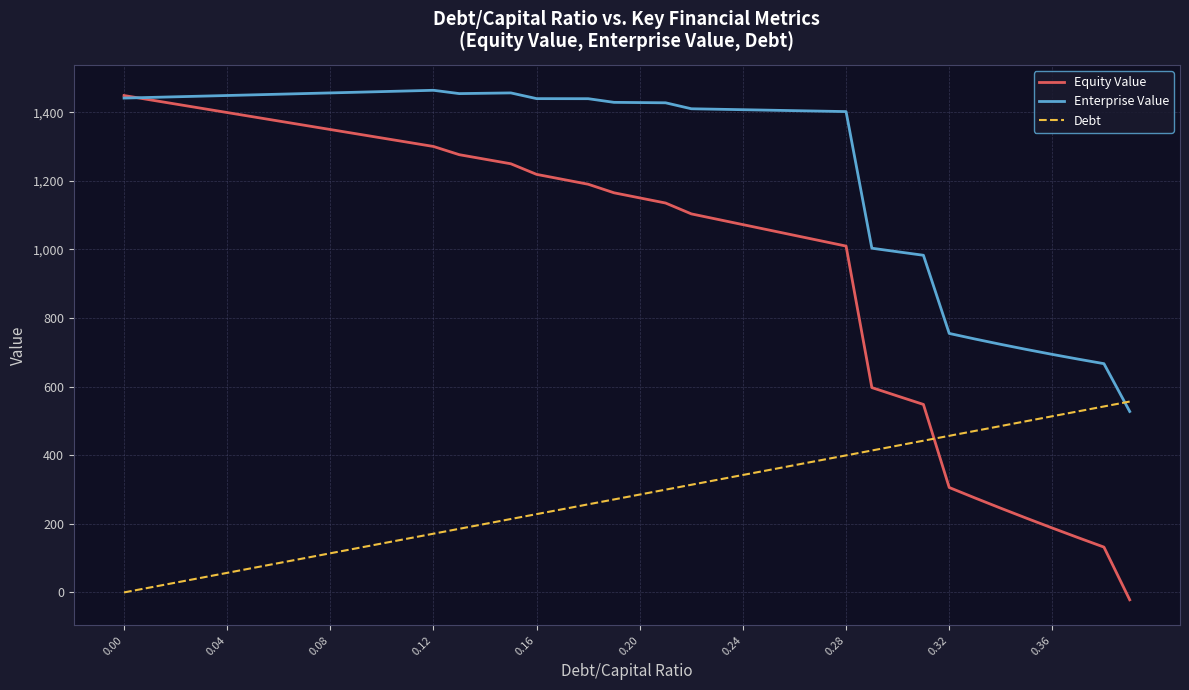

Which series has the widest spread of values?

Equity Value